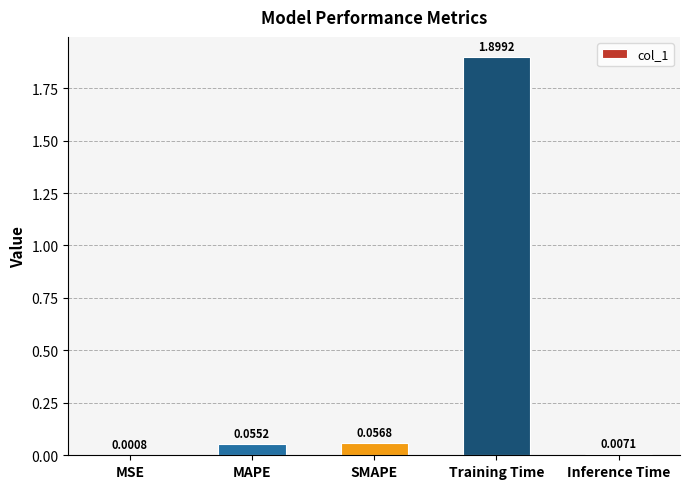

At which category does the chart reach its peak across all series?

Training Time